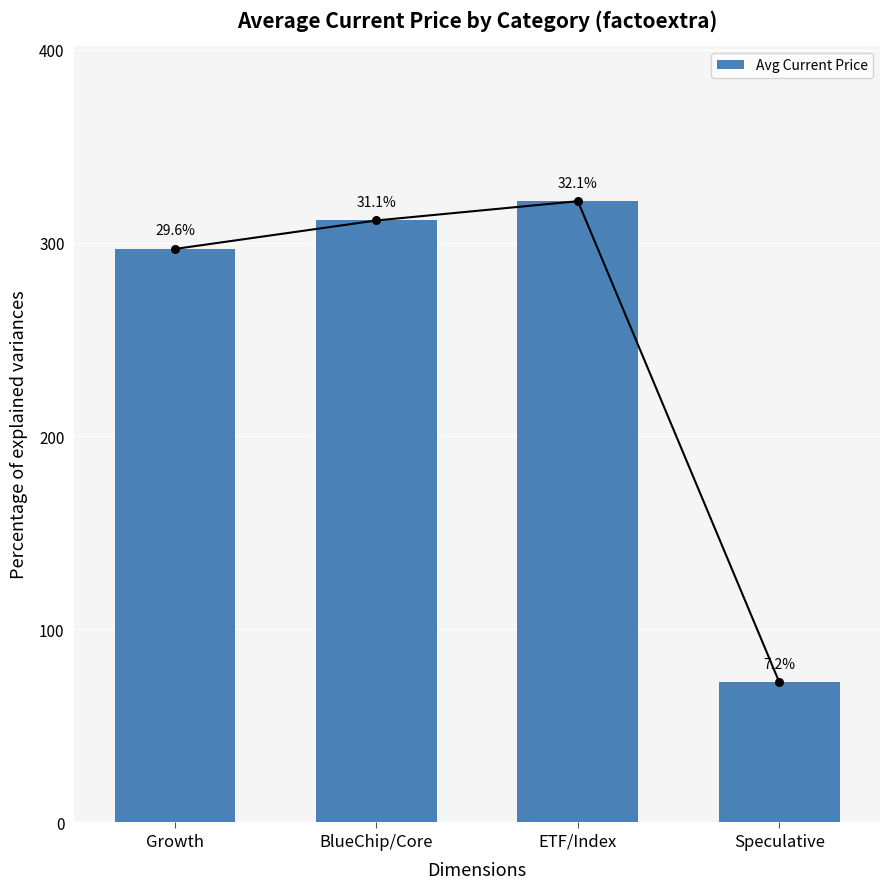

Which has a higher value, BlueChip/Core or ETF/Index?

ETF/Index